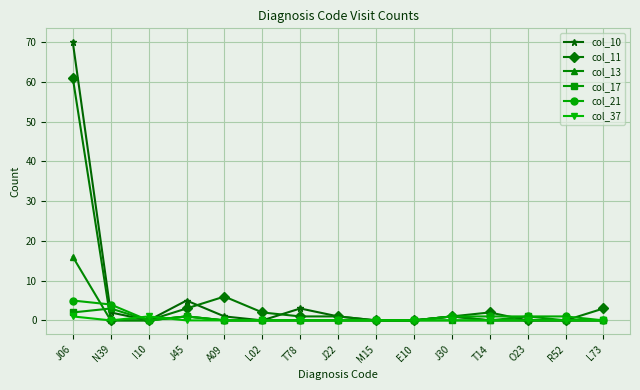

Does the chart display data point markers on the line(s)?

Yes